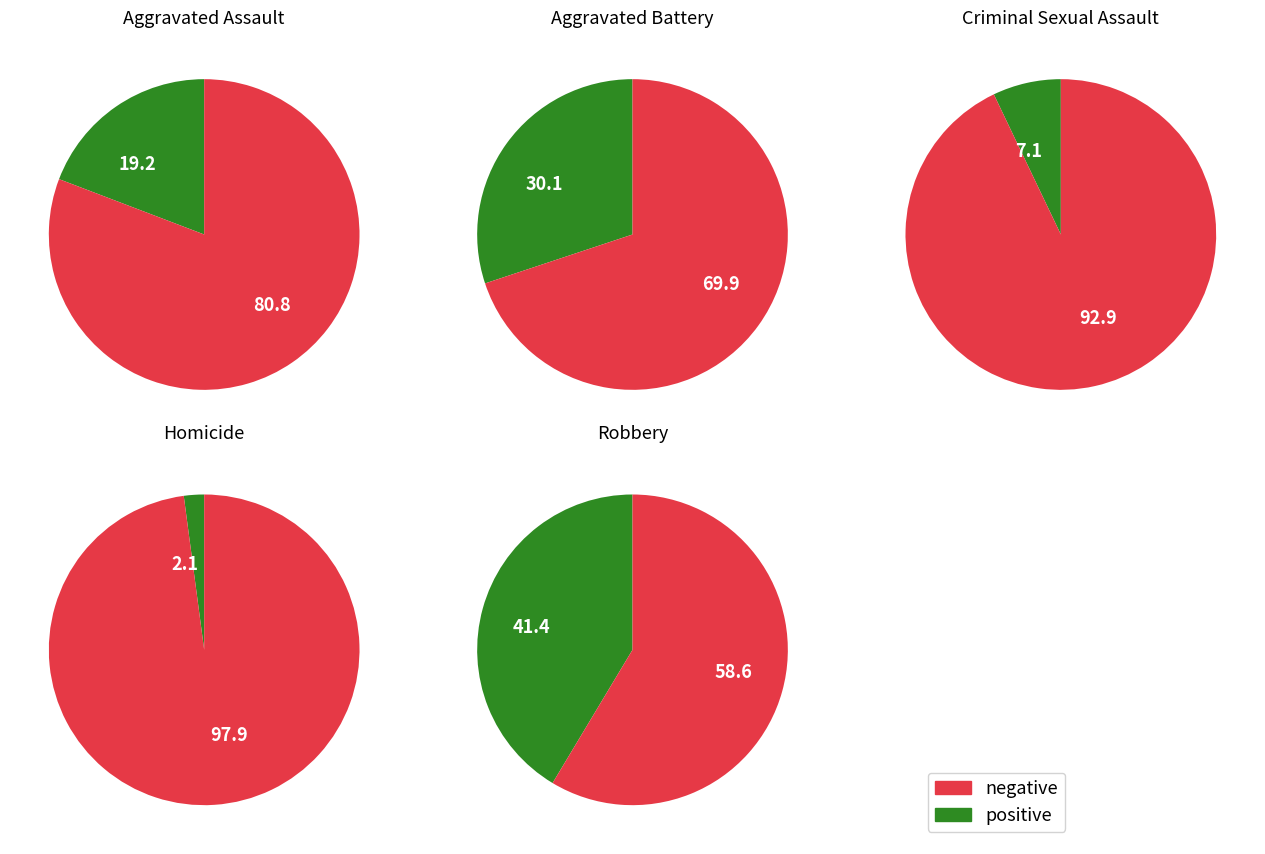

What is the smallest slice in the pie chart?

Homicide